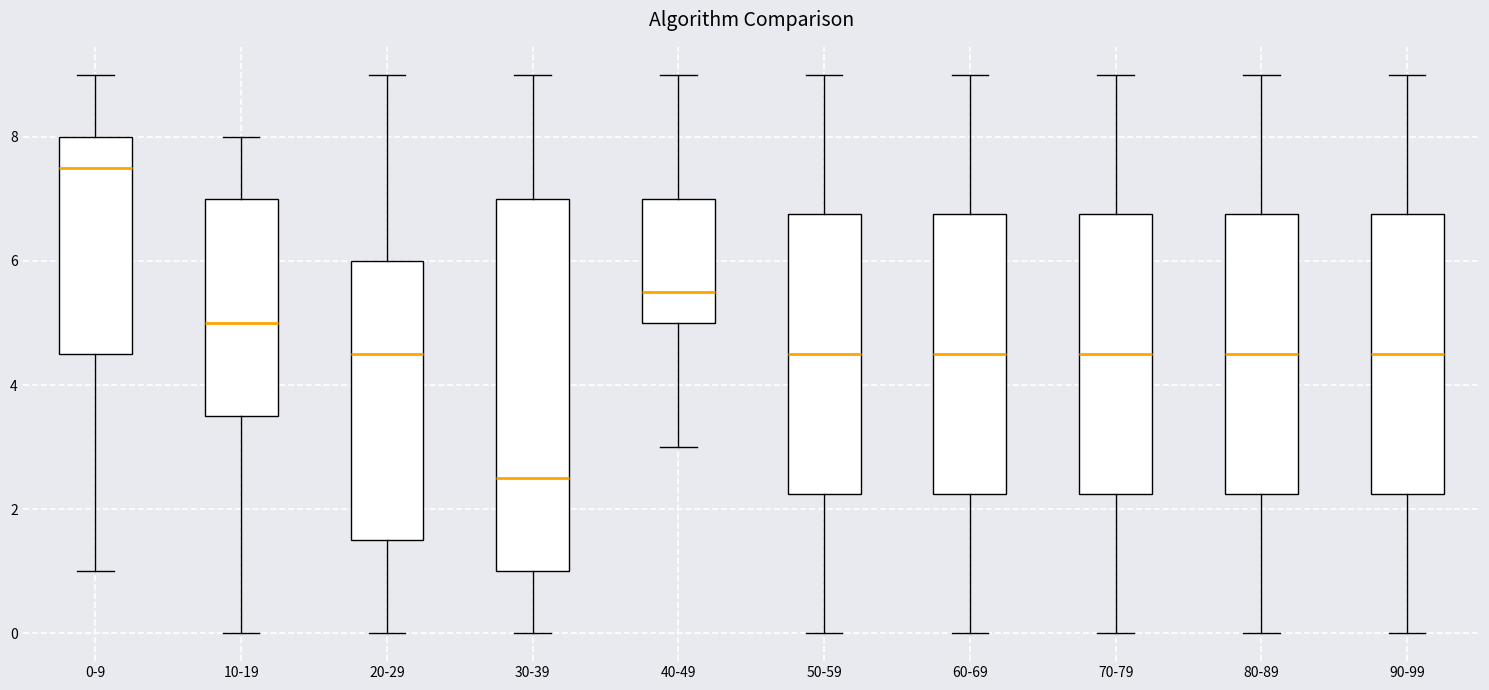

Reading left to right, read every box against the y-axis: the position of its median line, the range the box covers, and the ends of its whiskers. The values are not printed on the chart, so give them approximately, as read against the axis.

0-9: median 7.6, box 4.6 to 8.0, whiskers 1.0 to 9.0
10-19: median 5.0, box 3.6 to 7.0, whiskers 0.0 to 8.0
20-29: median 4.6, box 1.6 to 6.0, whiskers 0.0 to 9.0
30-39: median 2.6, box 1.0 to 7.0, whiskers 0.0 to 9.0
40-49: median 5.6, box 5.0 to 7.0, whiskers 3.0 to 9.0
50-59: median 4.6, box 2.2 to 6.8, whiskers 0.0 to 9.0
60-69: median 4.6, box 2.2 to 6.8, whiskers 0.0 to 9.0
70-79: median 4.6, box 2.2 to 6.8, whiskers 0.0 to 9.0
80-89: median 4.6, box 2.2 to 6.8, whiskers 0.0 to 9.0
90-99: median 4.6, box 2.2 to 6.8, whiskers 0.0 to 9.0